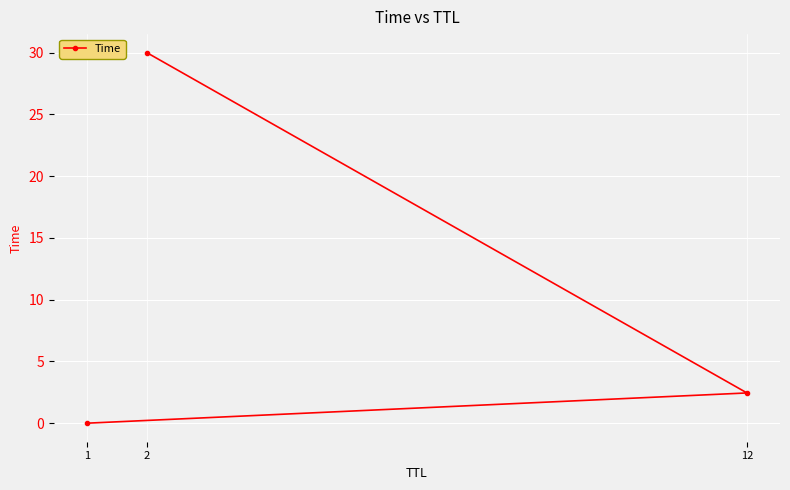

What is the greatest value displayed?

30.0